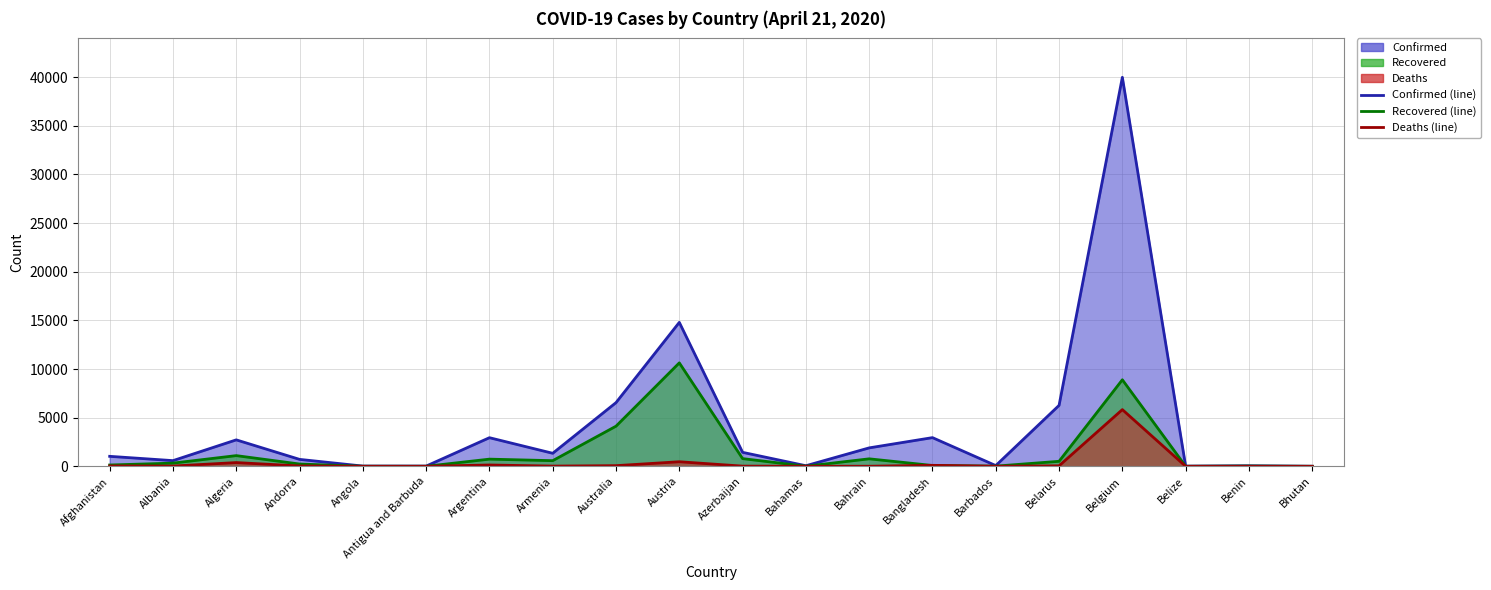

Between Azerbaijan and Austria, which is larger?

Austria